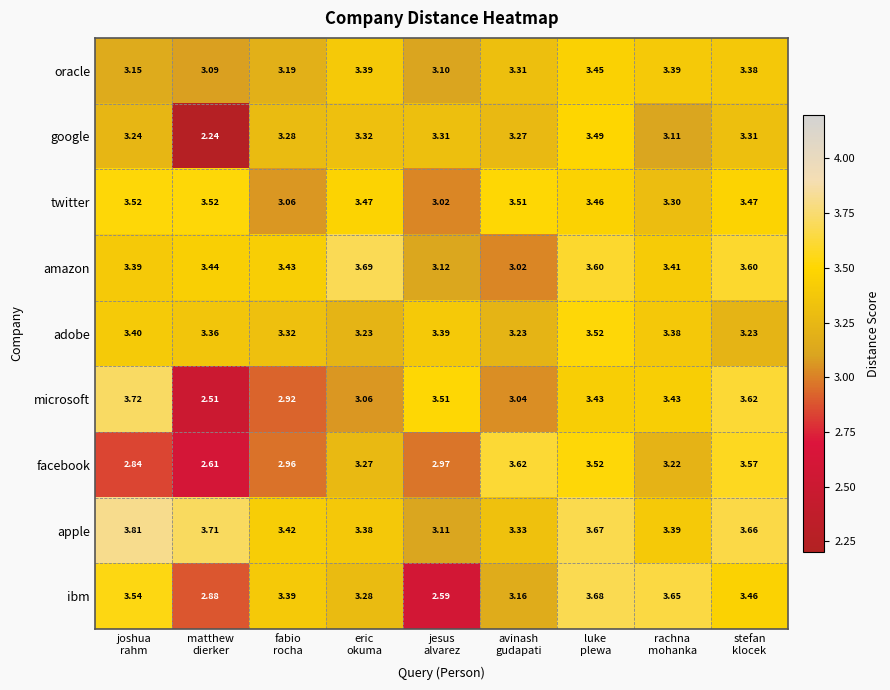

At which category is the sum across all series the highest?

luke
plewa